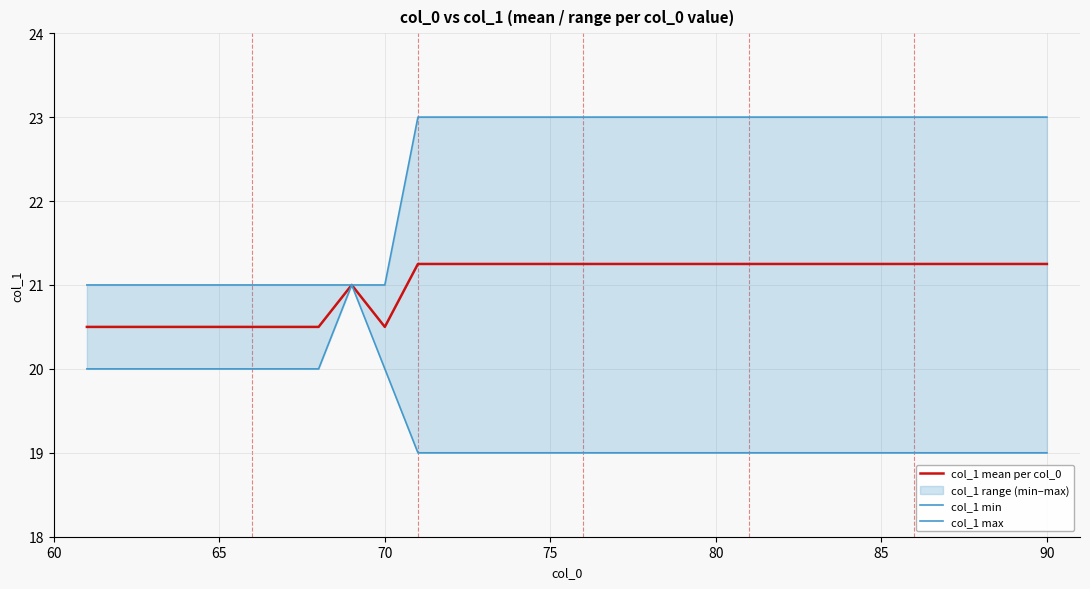

True or false: col_1 max and col_1 min intersect in this chart.

False